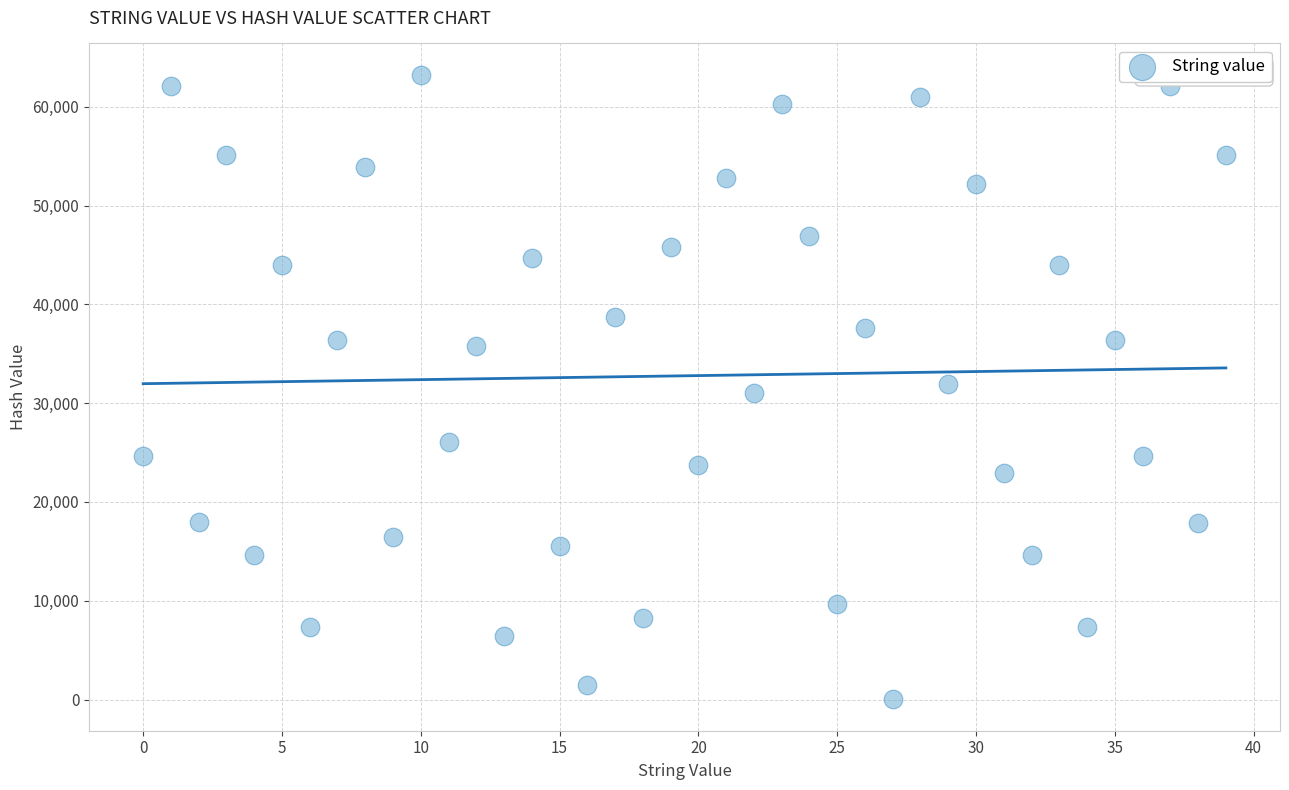

What is the range of Y values (max minus min)?

63247